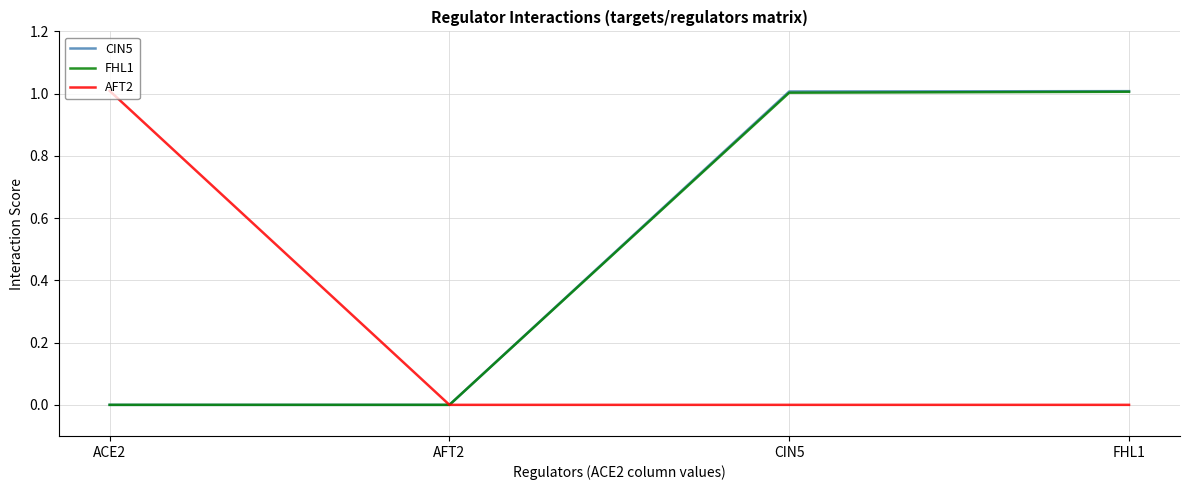

How many lines are shown in the chart?

3